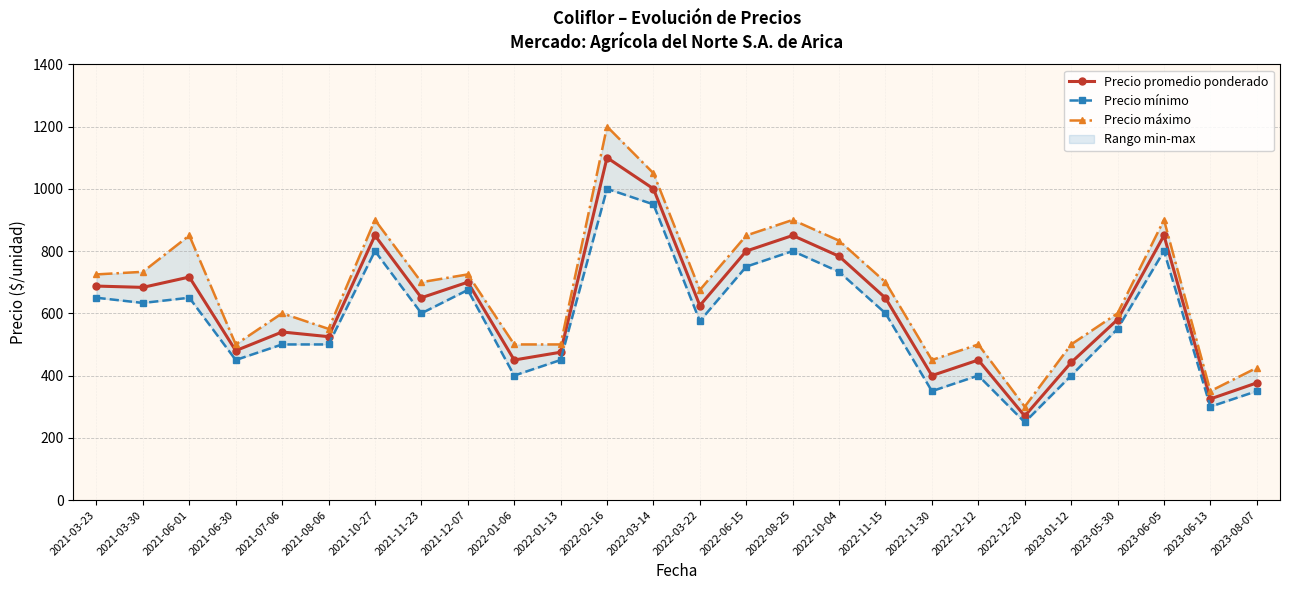

What is the label of the 22nd point from the left?

2023-01-12